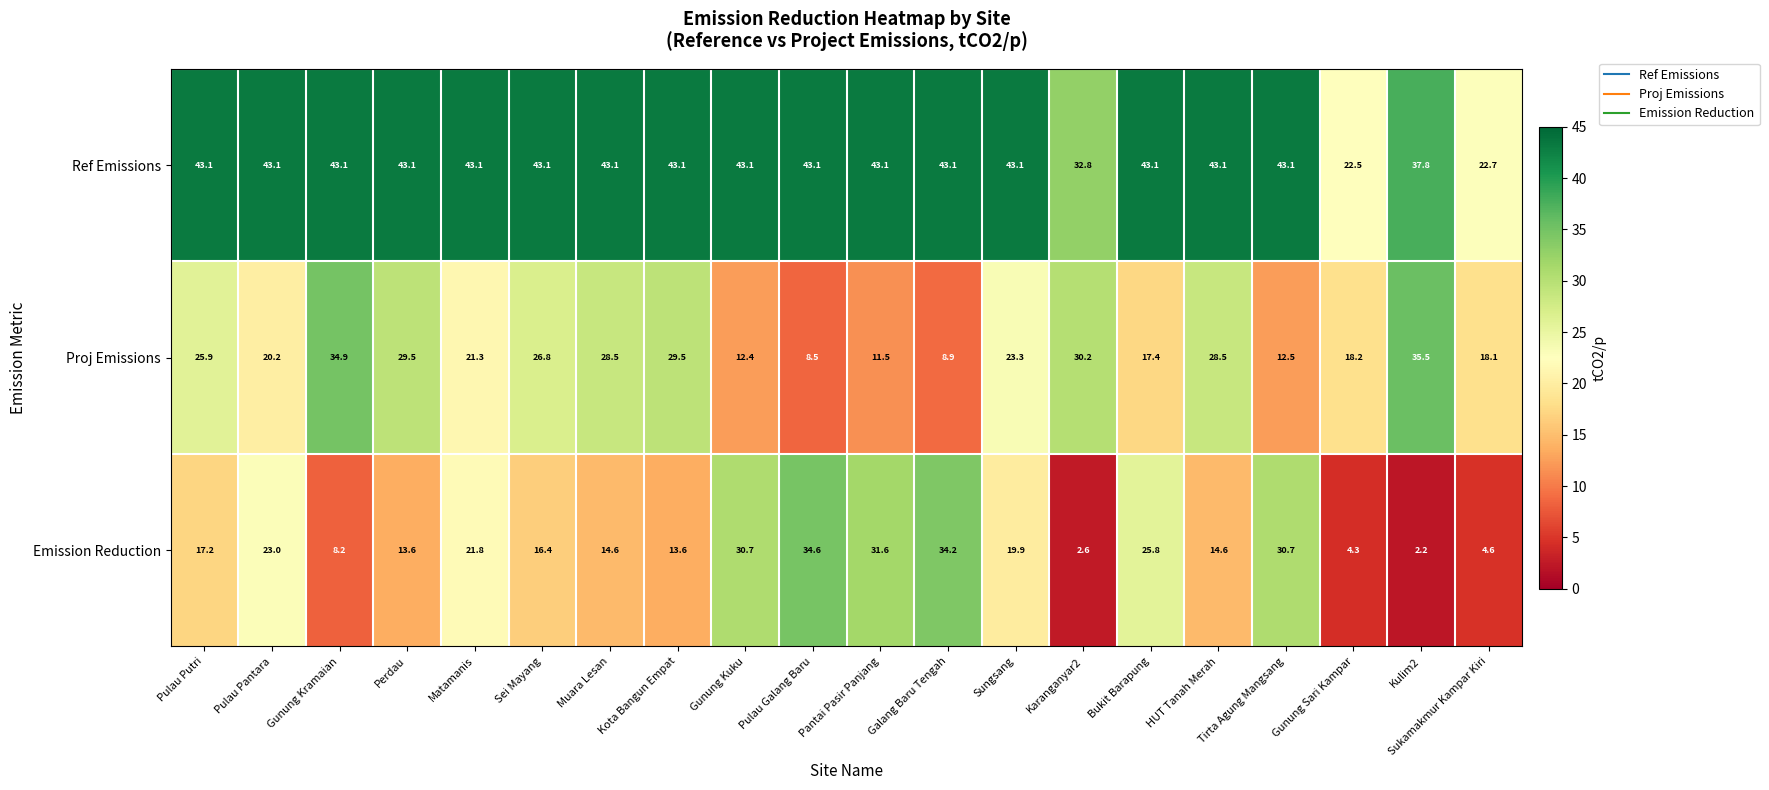

Which series changed the most between Karanganyar2 and HUT Tanah Merah?

Emission Reduction